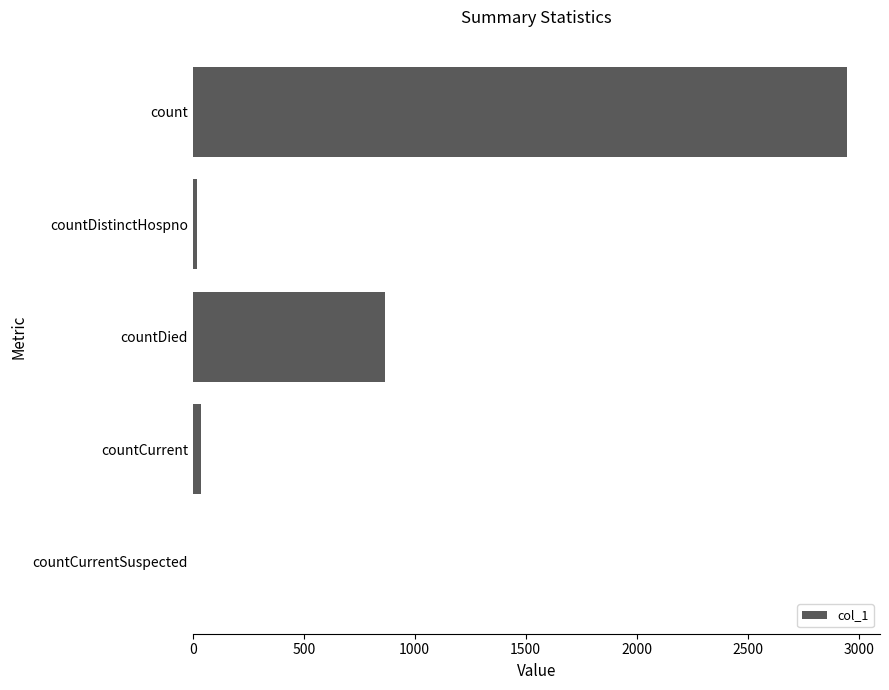

What is the sum of all values?

3870